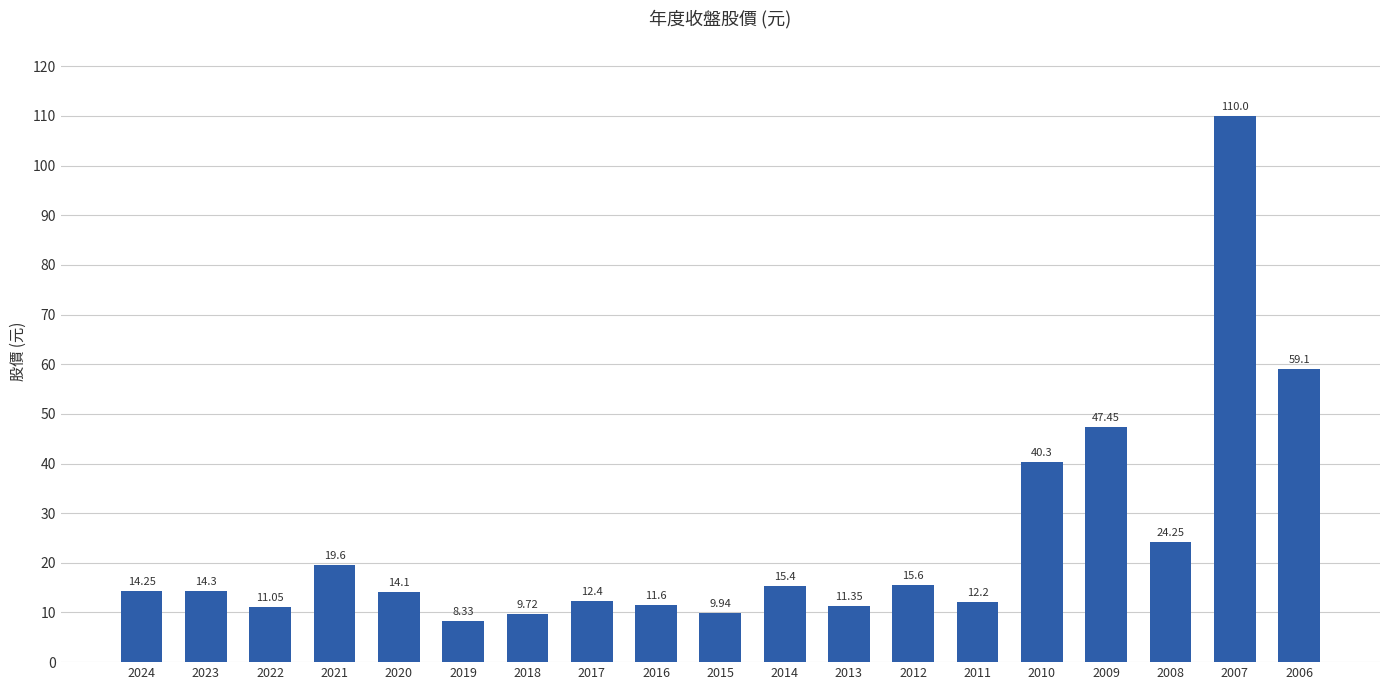

What is the average value?

24.3